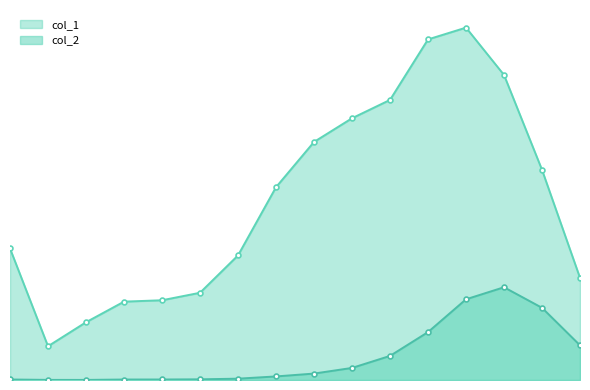

What is the minimum value for col_2?

3